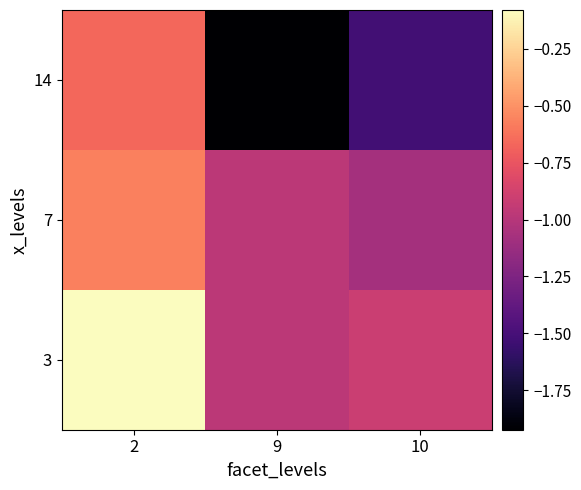

What is the spread (max minus min) of values at 10?

0.6